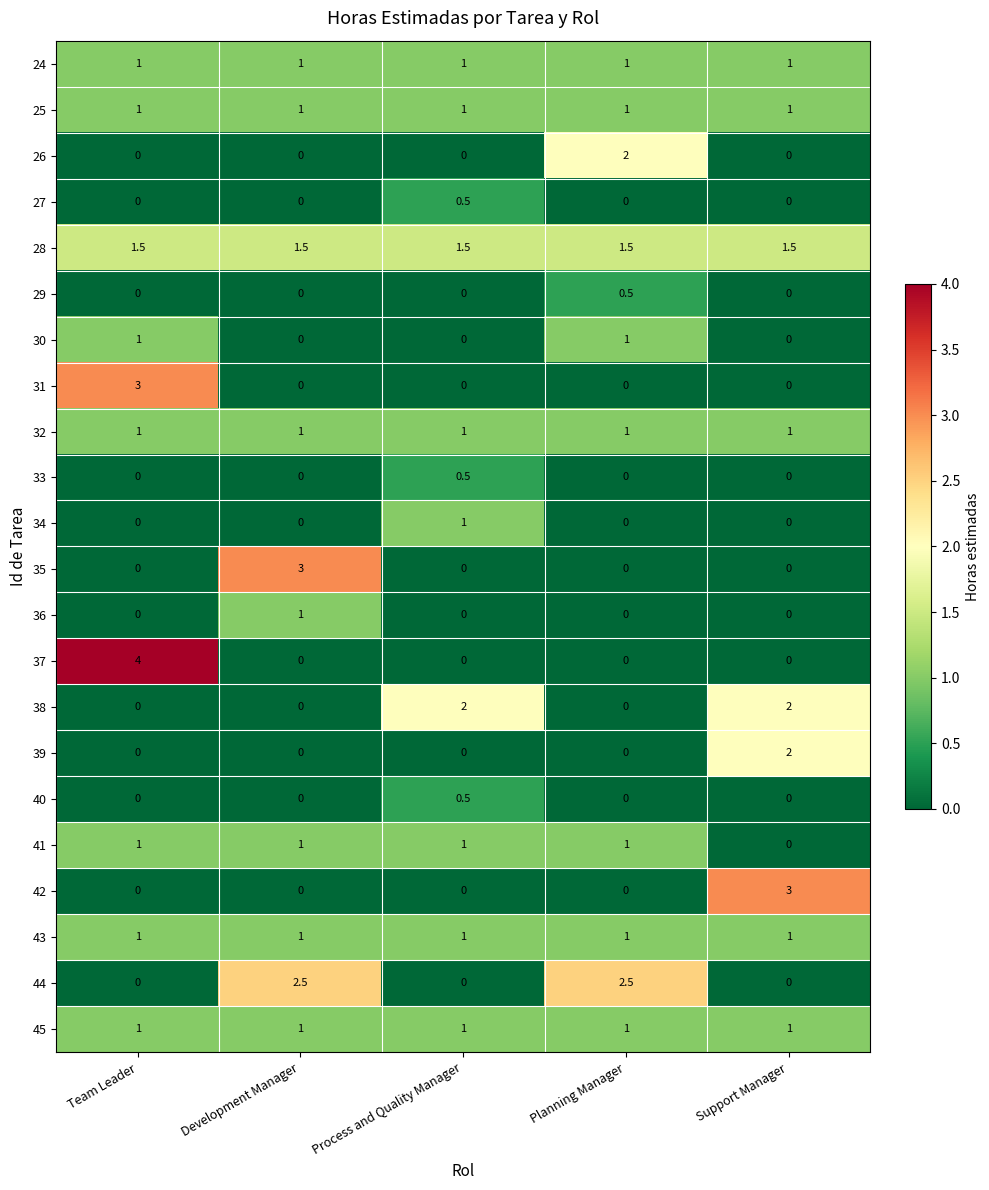

What is the spread (max minus min) of values at Development Manager?

3.0